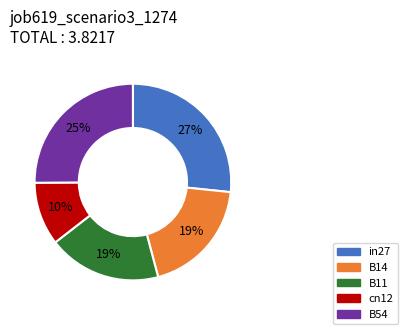

Which category has the biggest portion of the pie?

in27